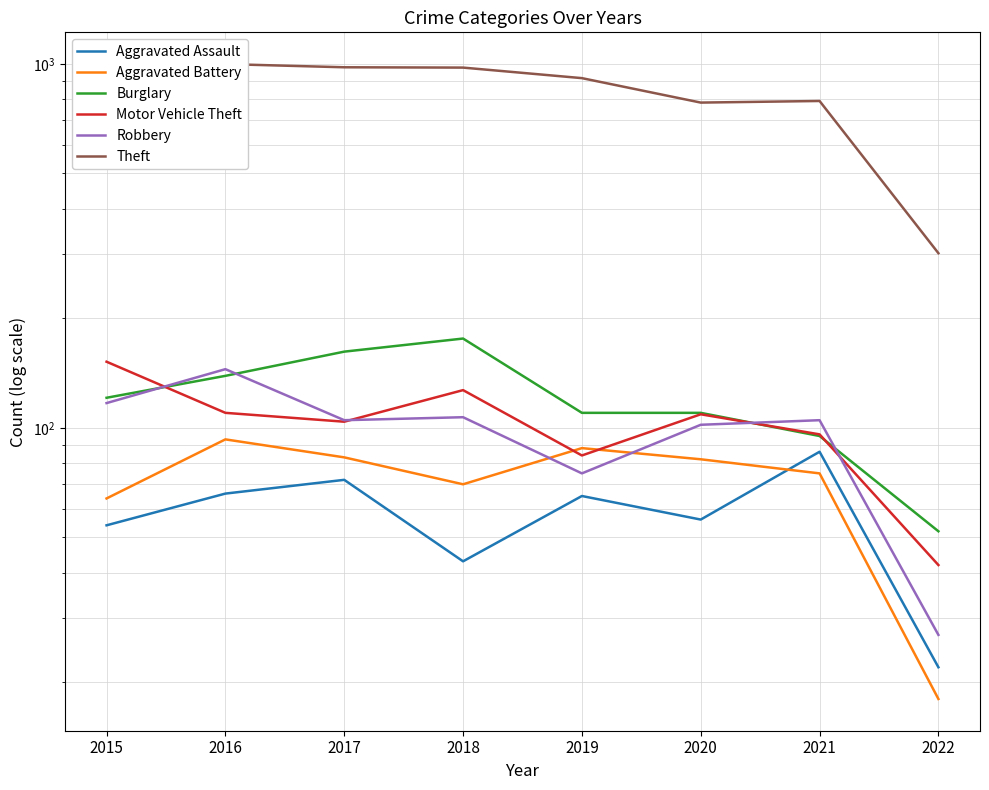

What is the minimum value for Aggravated Assault?

22